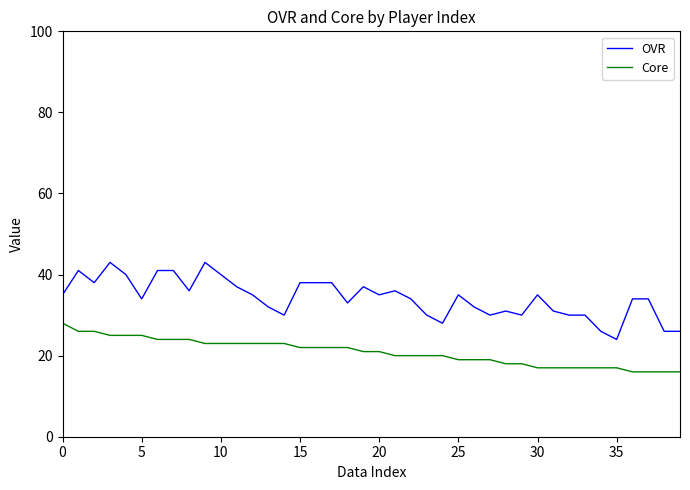

Which series has the largest total across all categories?

OVR